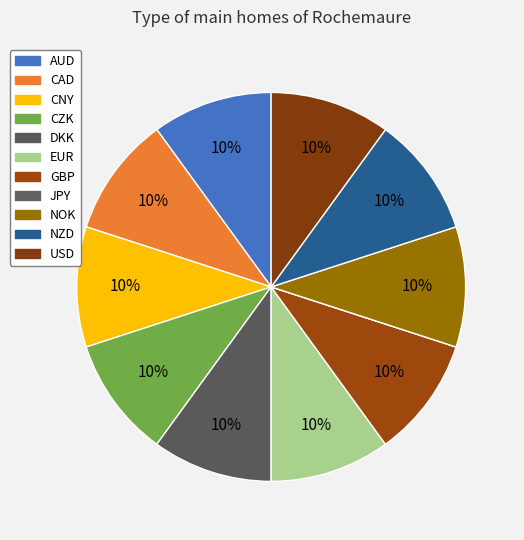

What is the largest slice in the pie chart?

AUD